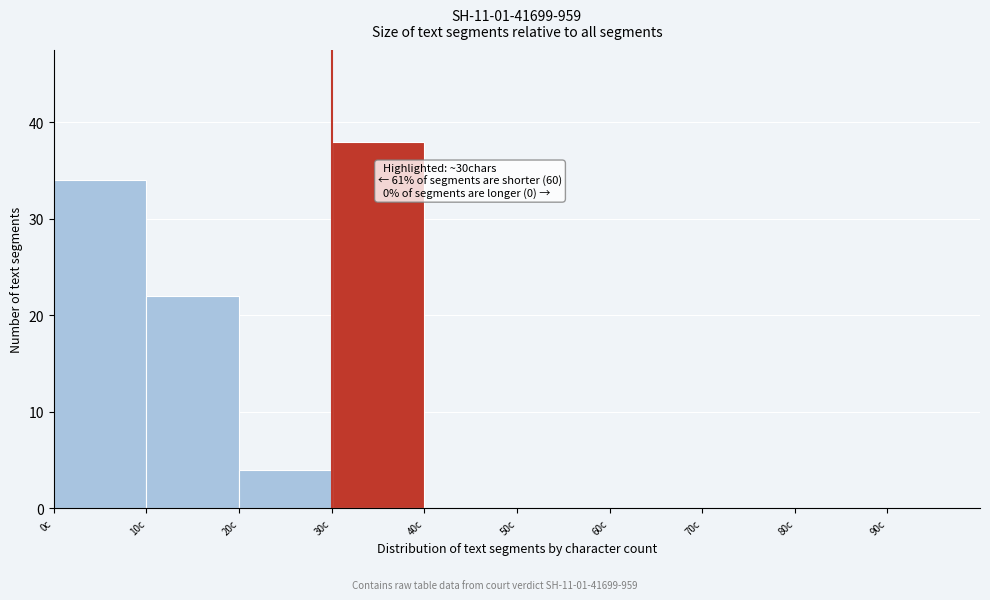

Over which range of the x-axis is the bar tallest?

30 to 40